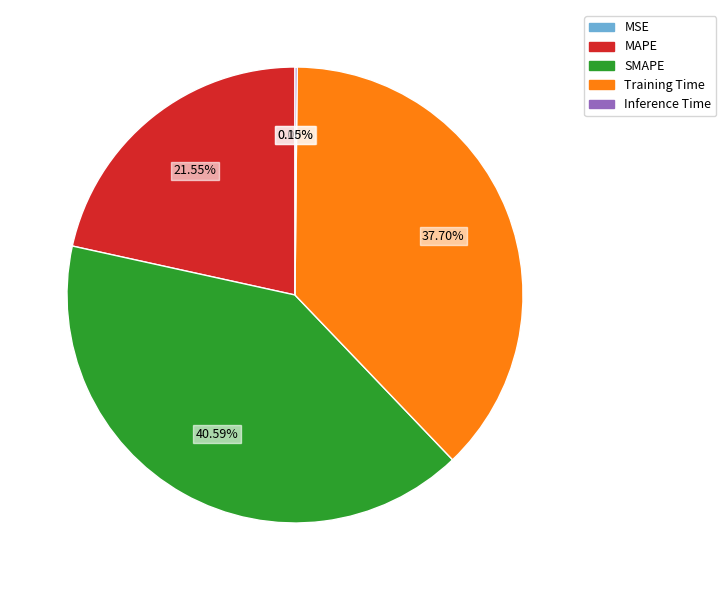

Which slice is the largest?

SMAPE